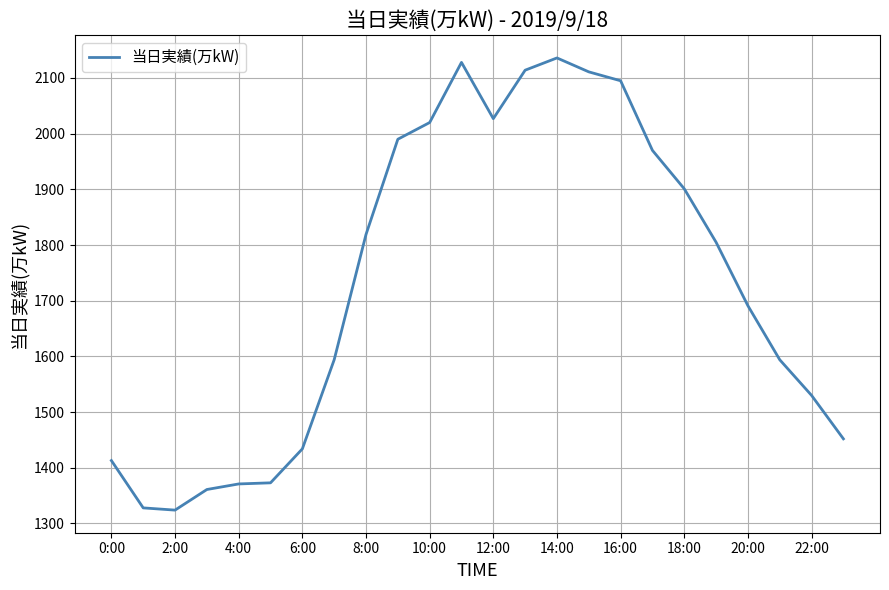

What is the minimum value shown in the chart?

1324